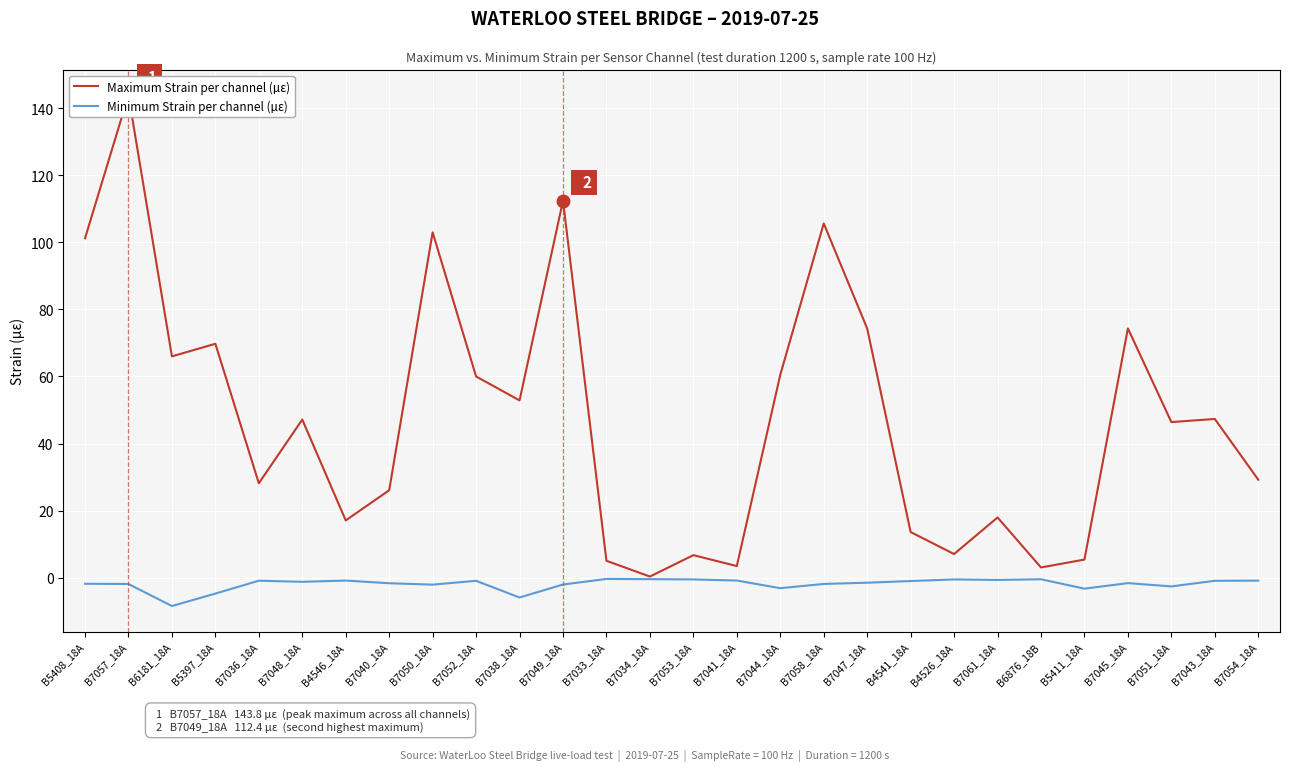

What is the label of the 7th point from the left?

B4546_18A